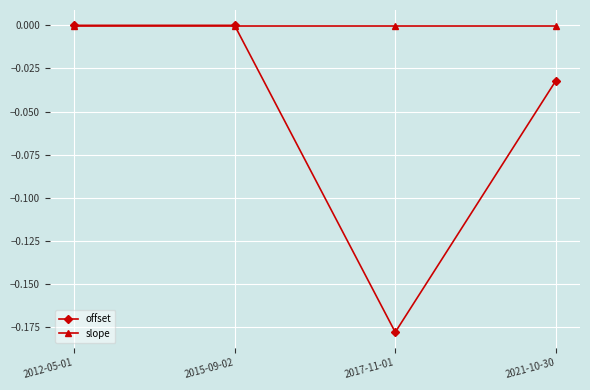

What are all the series names shown in the legend?

offset, slope